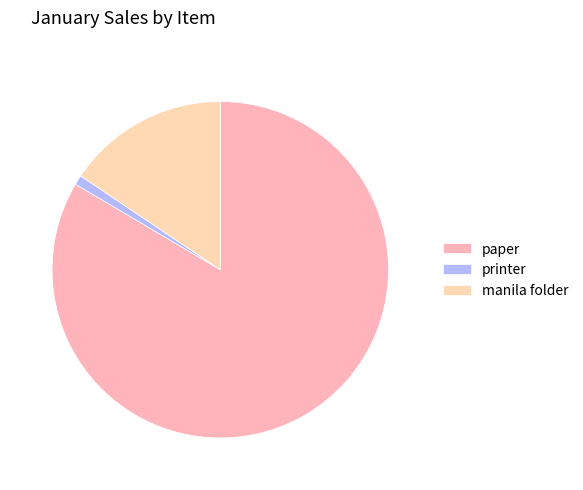

Is the sum of paper and printer greater than half?

Yes